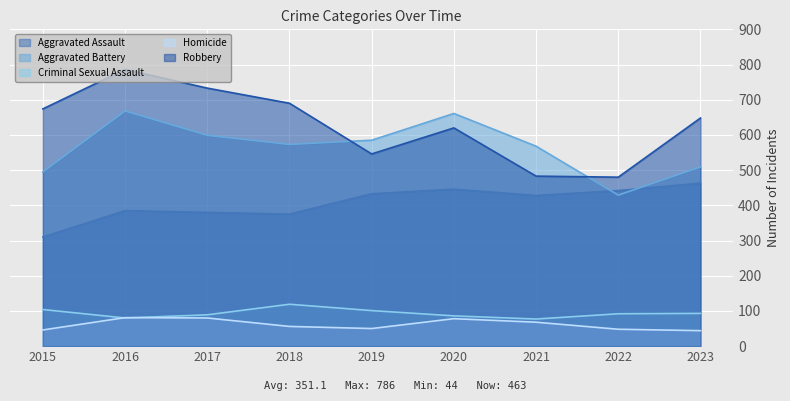

The Homicide series shows 81 at 2016. True or false?

True